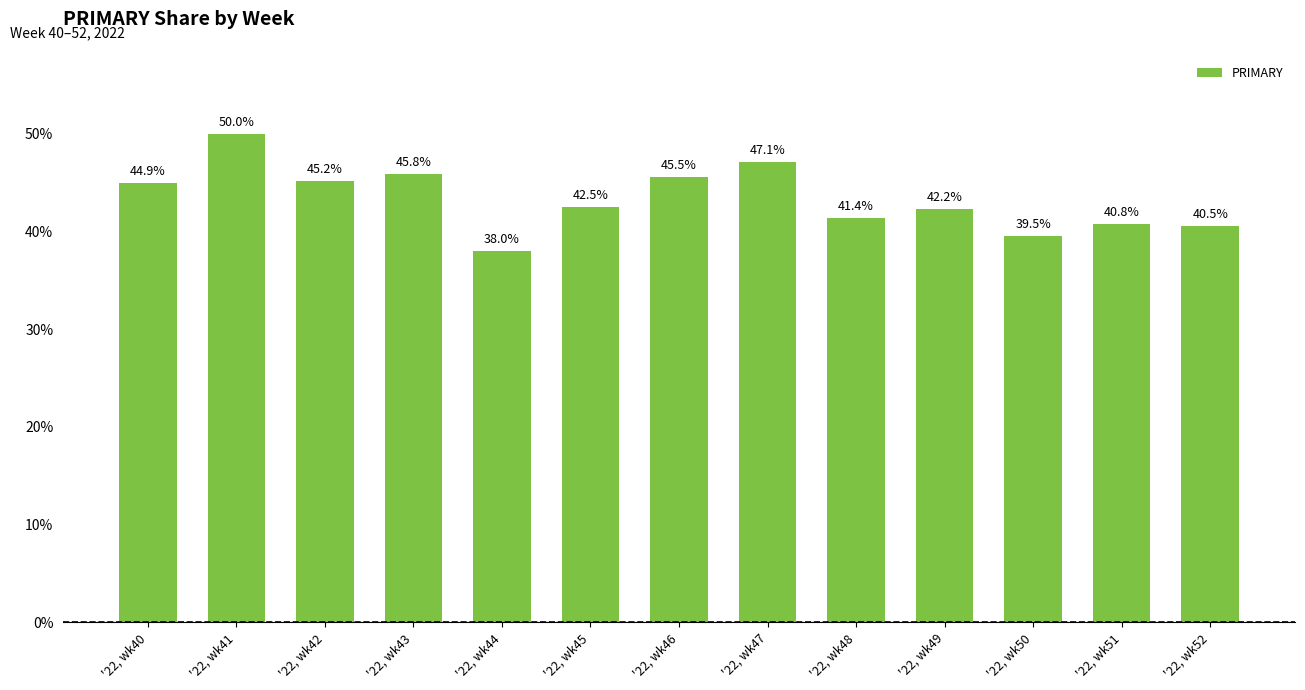

What is the maximum value shown in the chart?

50.0